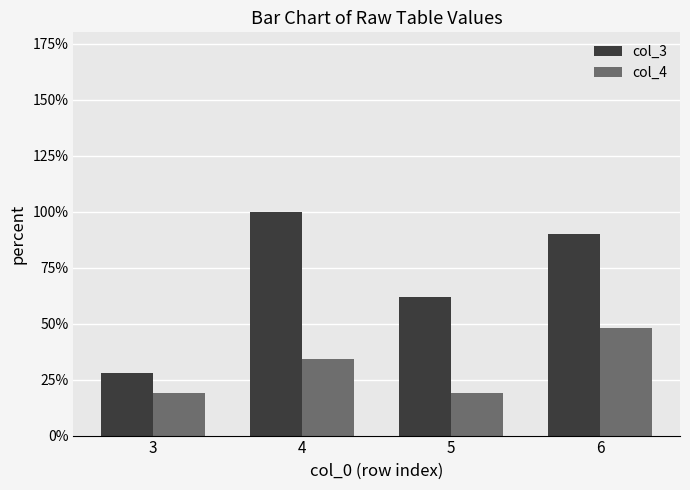

Which category has the highest value across all series?

4